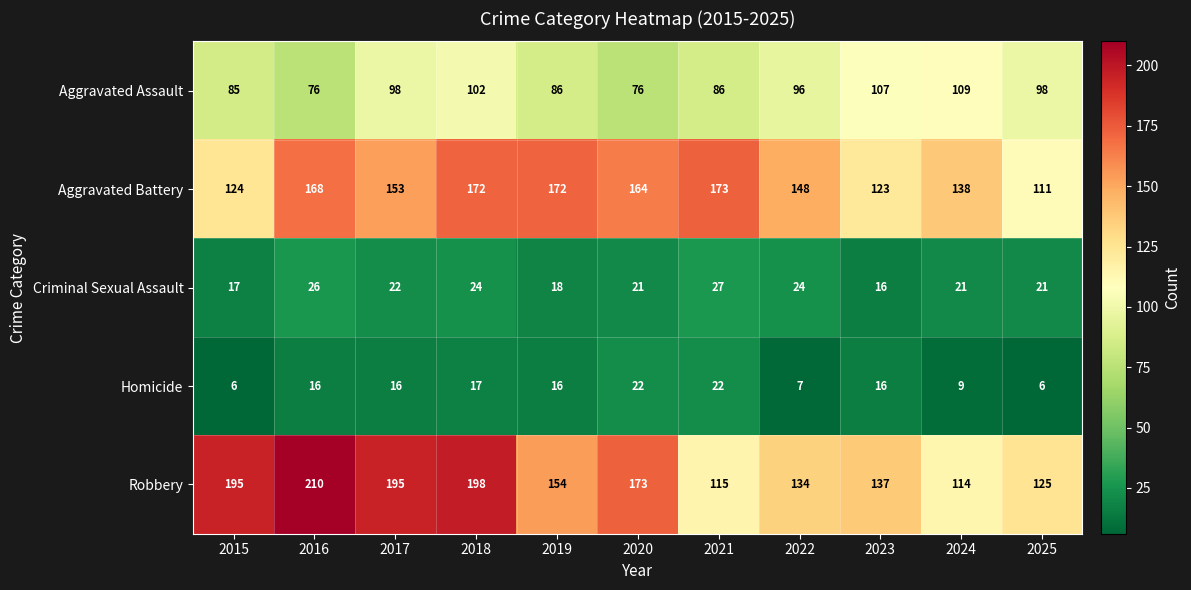

True or false: Homicide has a value of 22 at 2020.

True